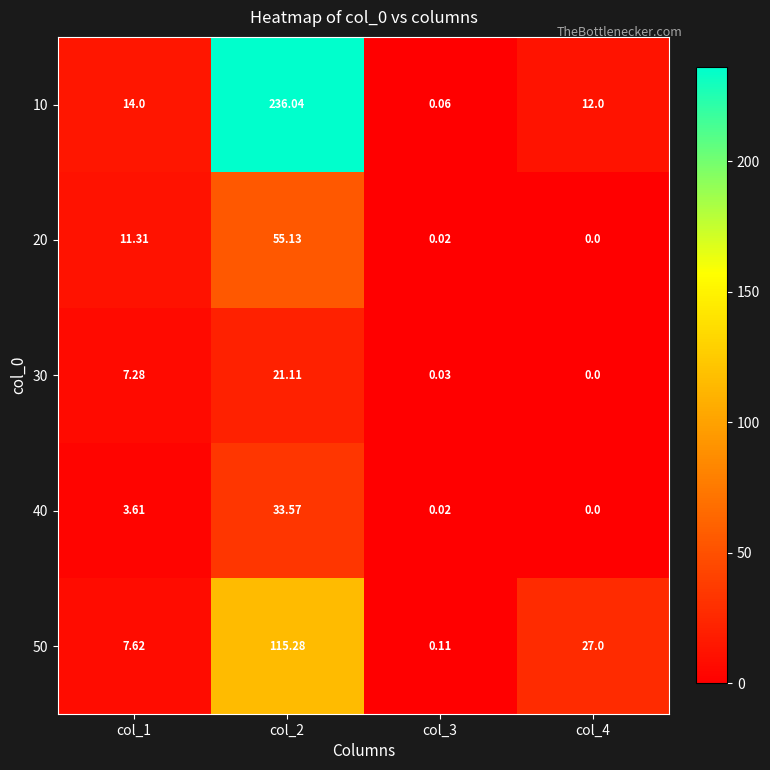

Count the number of categories in the chart.

4